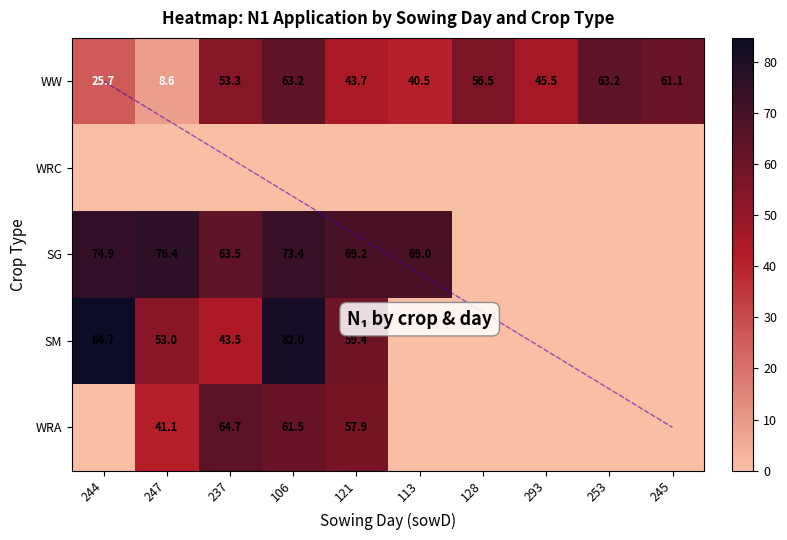

Where does the WW series first go above 53?

237